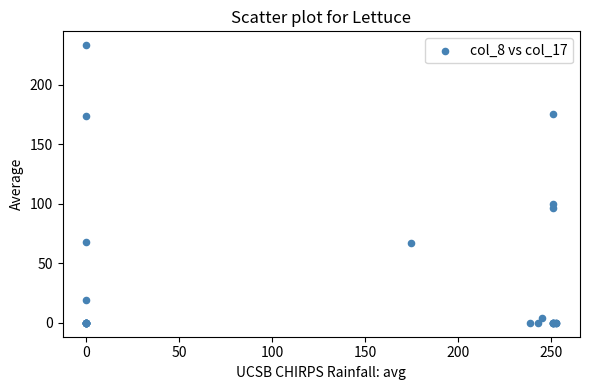

What Y value in the scatter plot is closest to 116?

100